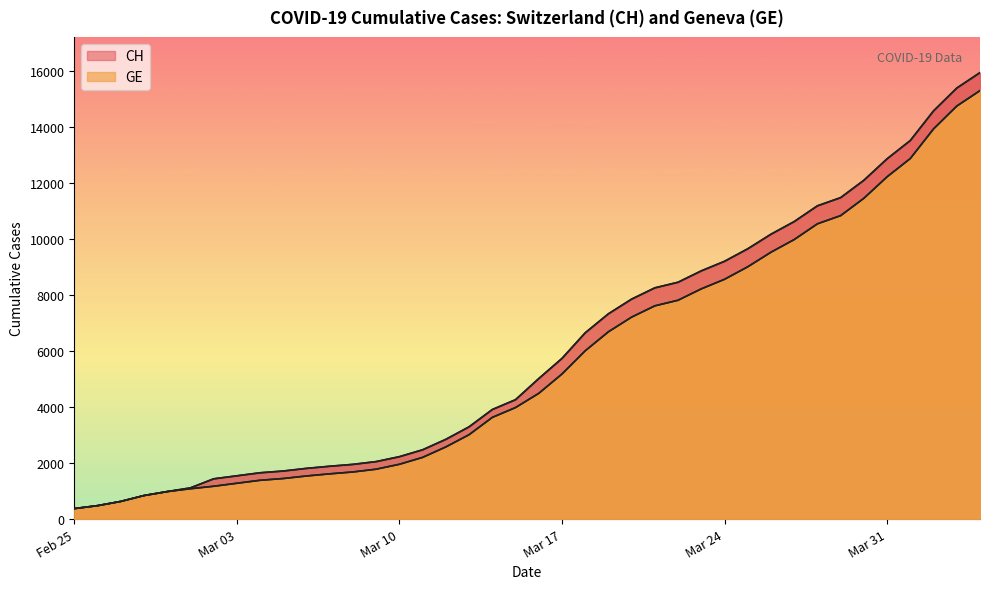

True or false: CH has a value of 956 at 15.

False